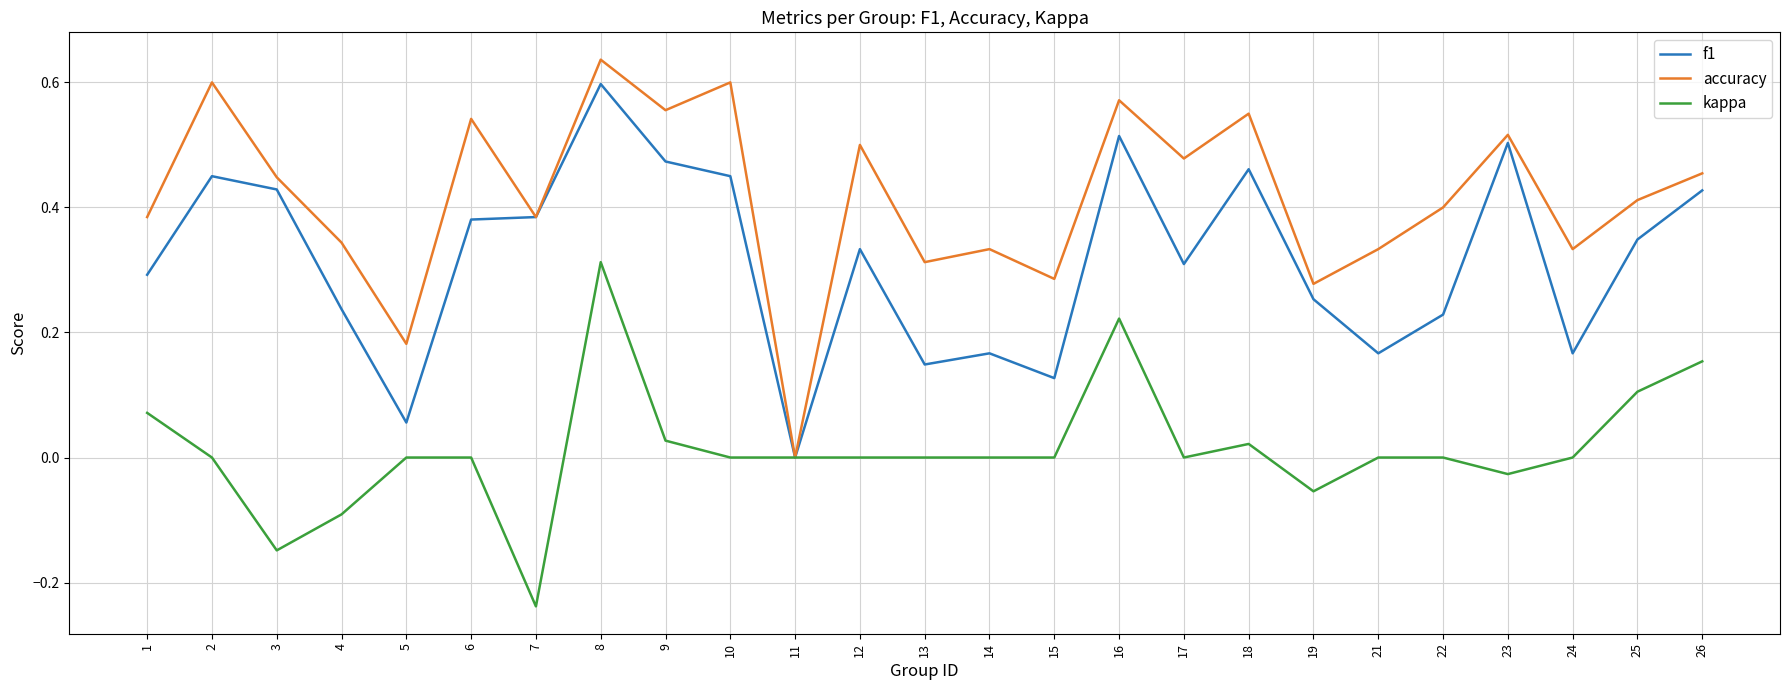

Where is accuracy nearest to the value 0?

11